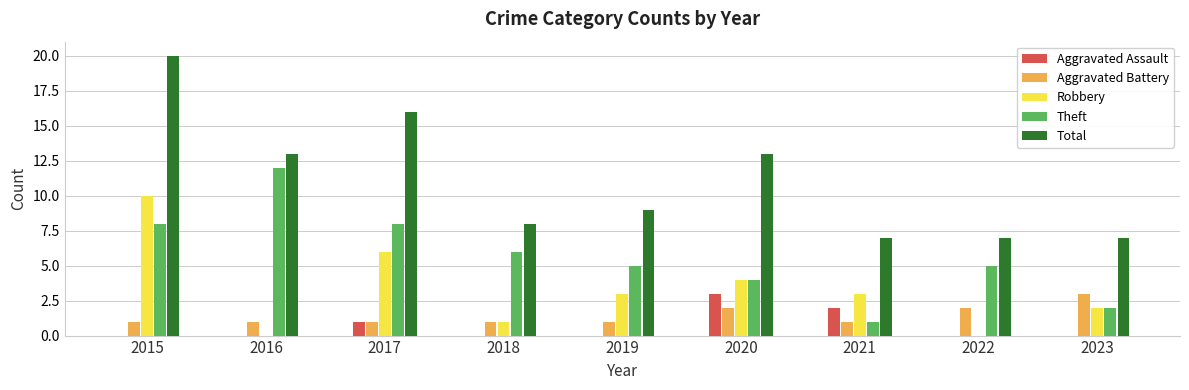

What is the total value across all series at 2015?

39